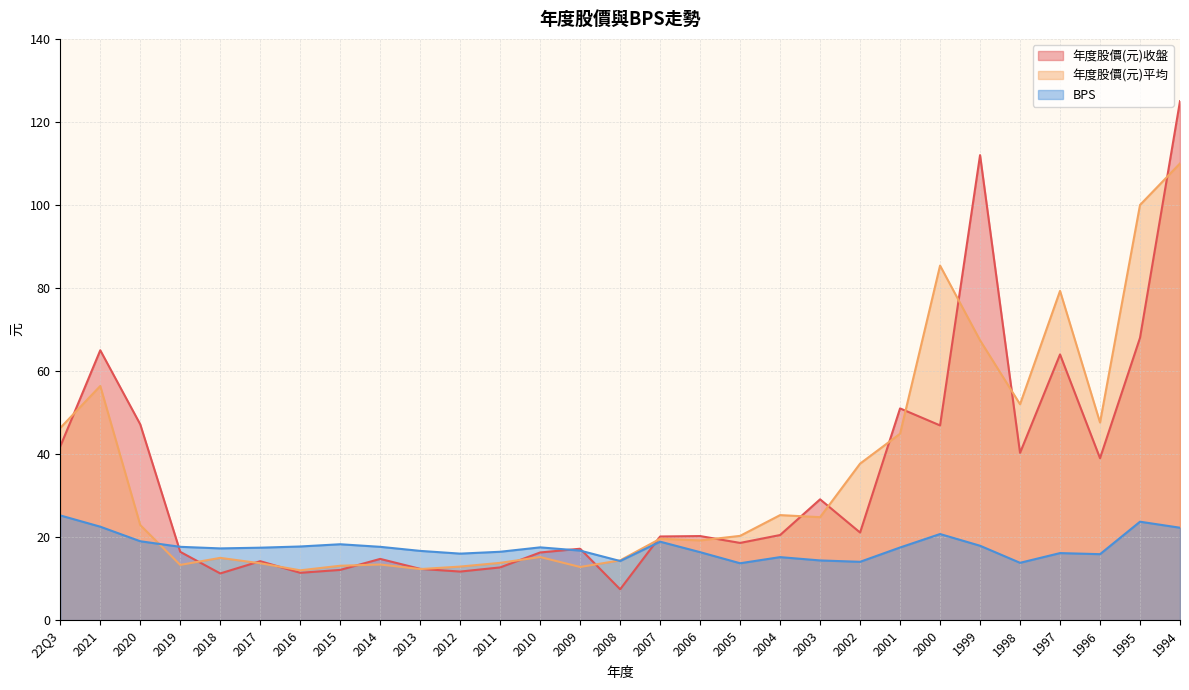

Is the value of BPS at 2015 greater than the value of 年度股價(元)平均 at 1998?

No